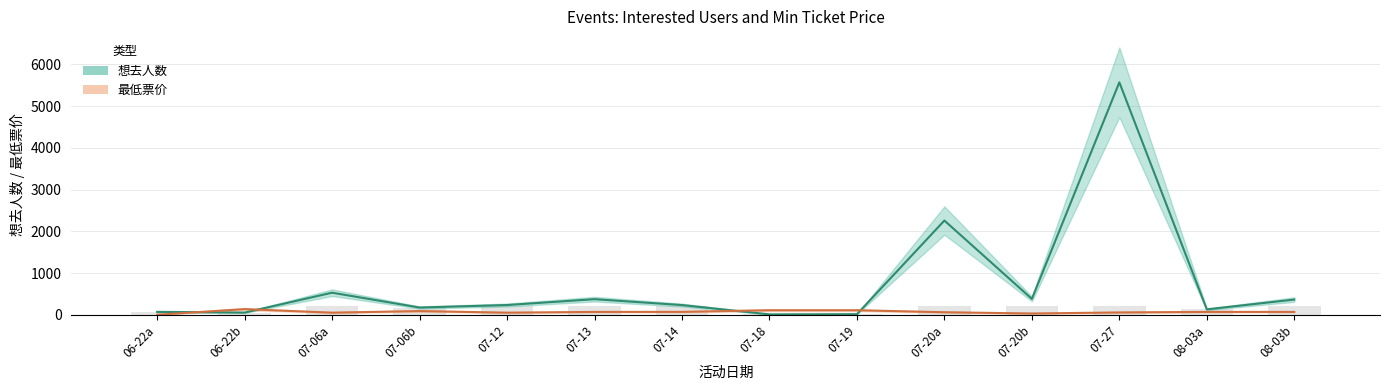

Rank the series by their maximum value, from highest to lowest.

想去人数, 最低票价